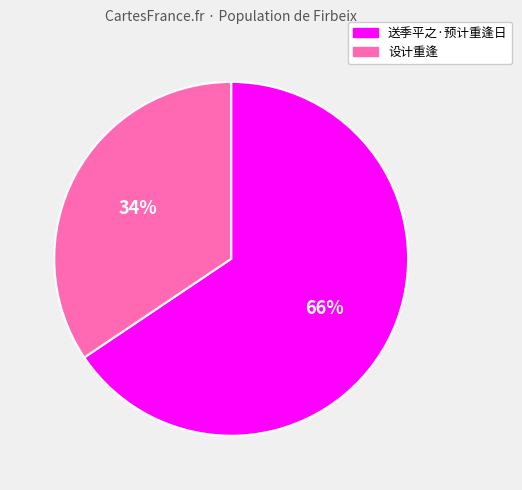

Rank the categories by value from highest to lowest.

送季平之·预计重逢日, 设计重逢